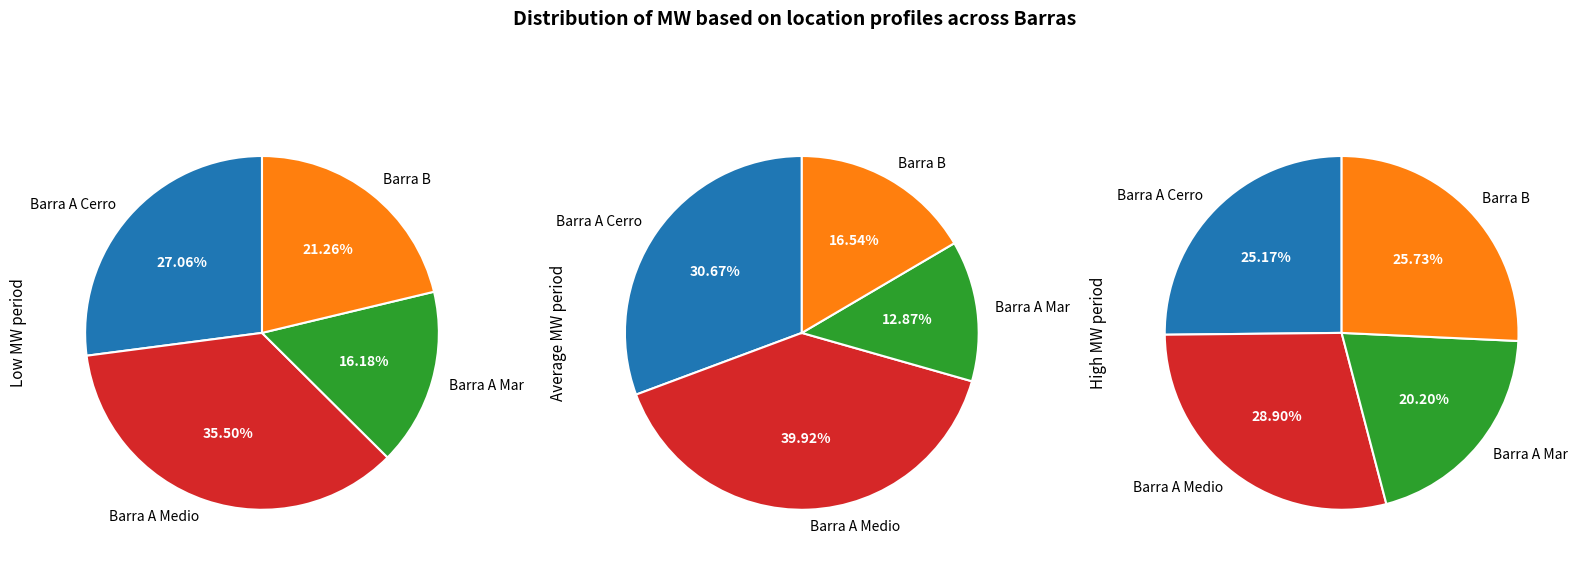

Does 05:00 account for over 50% of the chart?

No